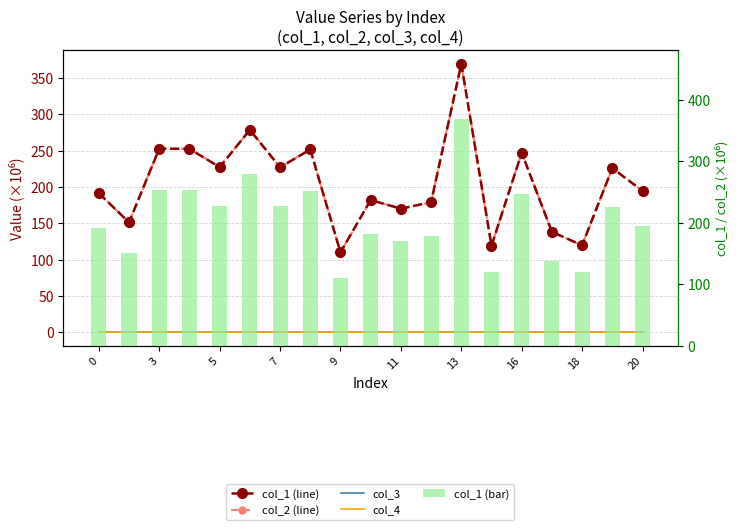

The value of col_2 (line) at 20 is 336.1. True or false?

False